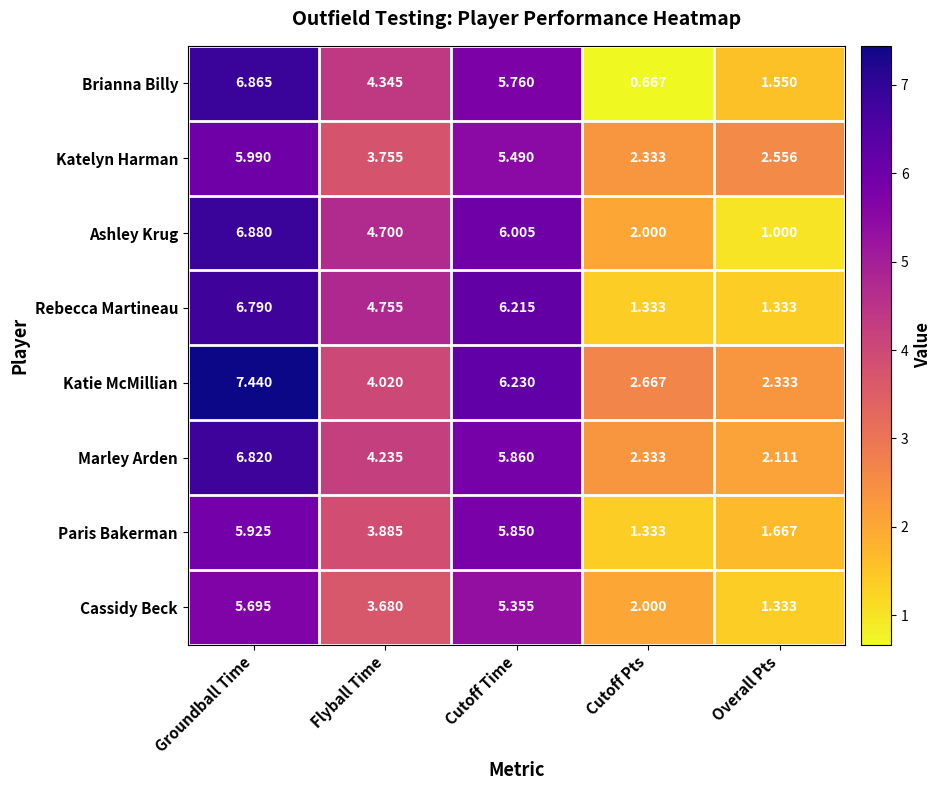

Where does the Katelyn Harman series first go above 3?

Groundball Time